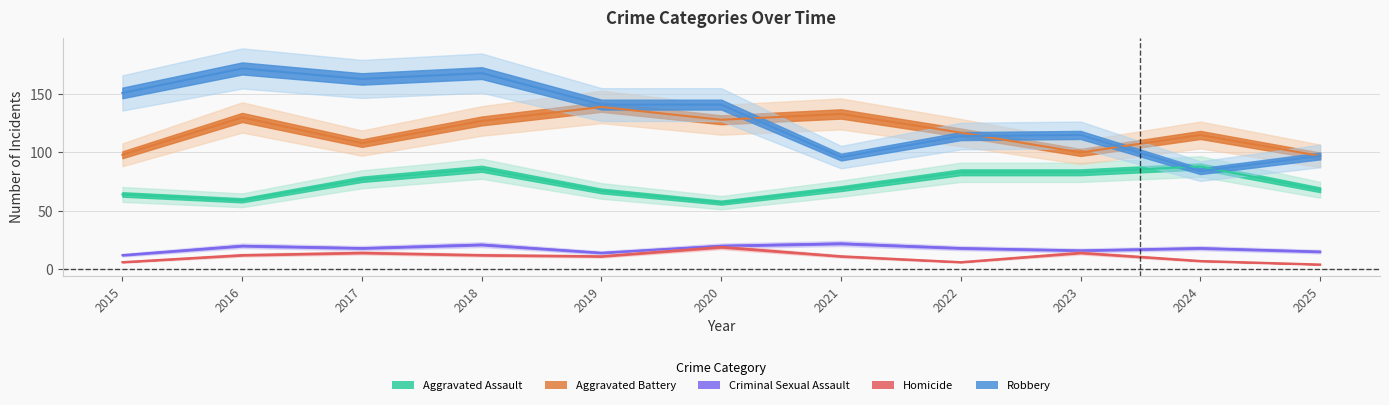

What is the sum of the Homicide values at 2025 and 2020?

23